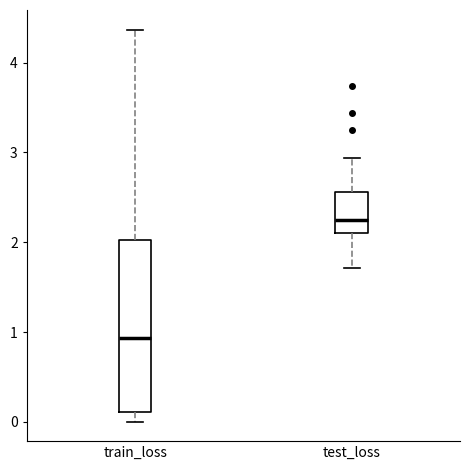

Where is the lower edge of the box for train_loss on the y-axis? The values are not printed on the chart, so give them approximately, as read against the axis.

0.1